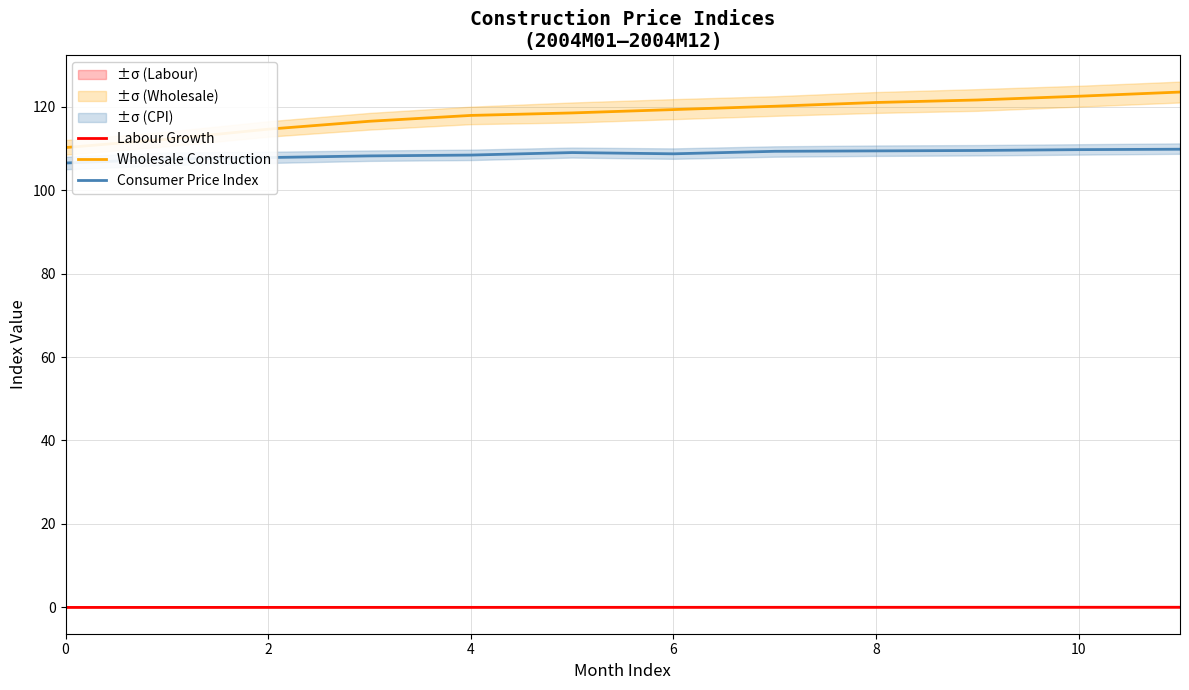

What is the value of the Consumer Price Index point at the 1st from the left?

106.5